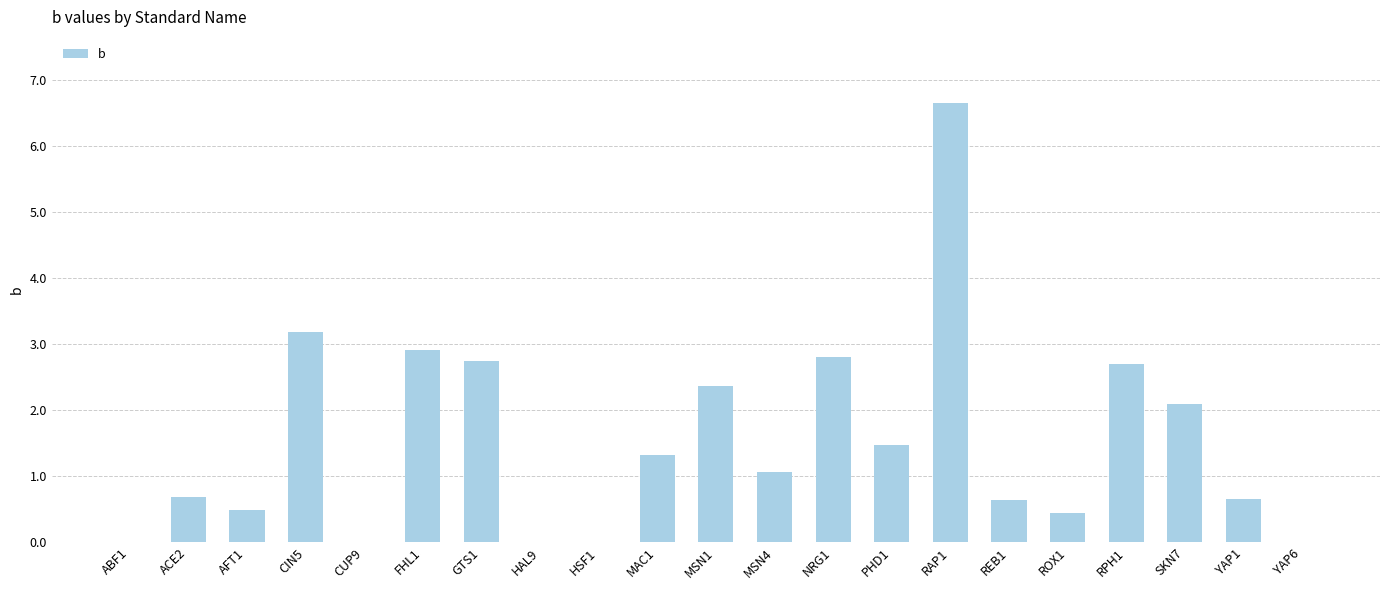

What is the difference between the values at RPH1 and AFT1?

2.2